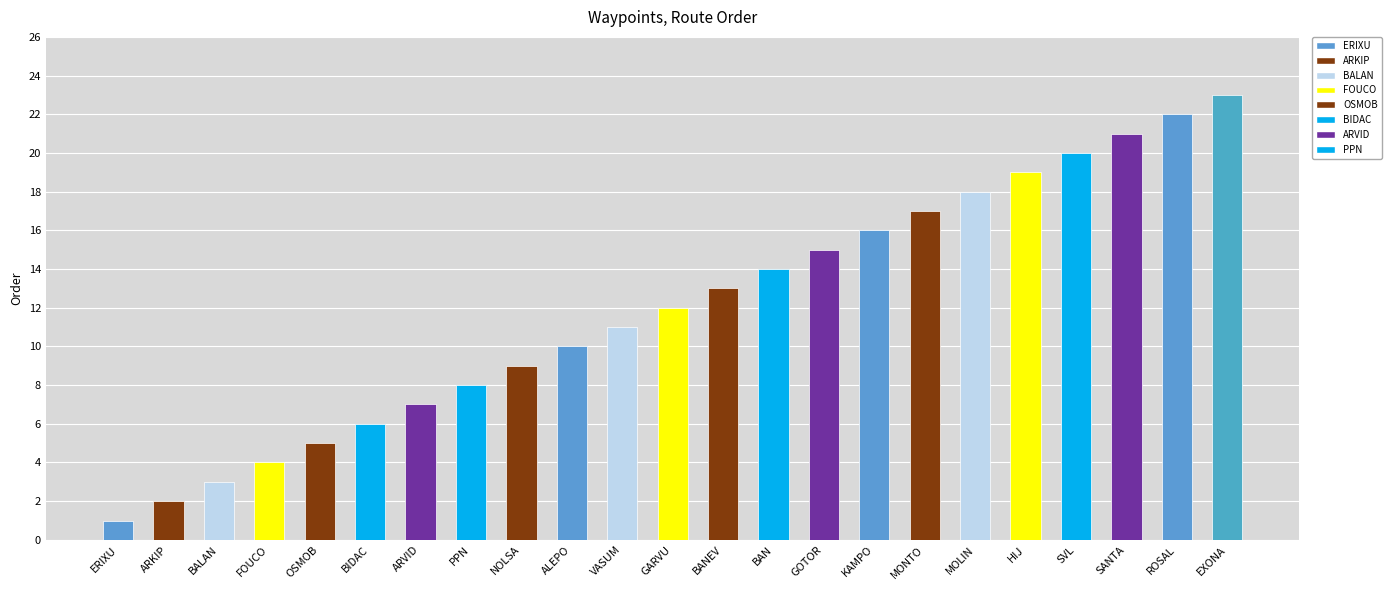

Reading right to left, list all the values displayed in this chart.

23	22	21	20	19	18	17	16	15	14	13	12	11	10	9	8	7	6	5	4	3	2	1